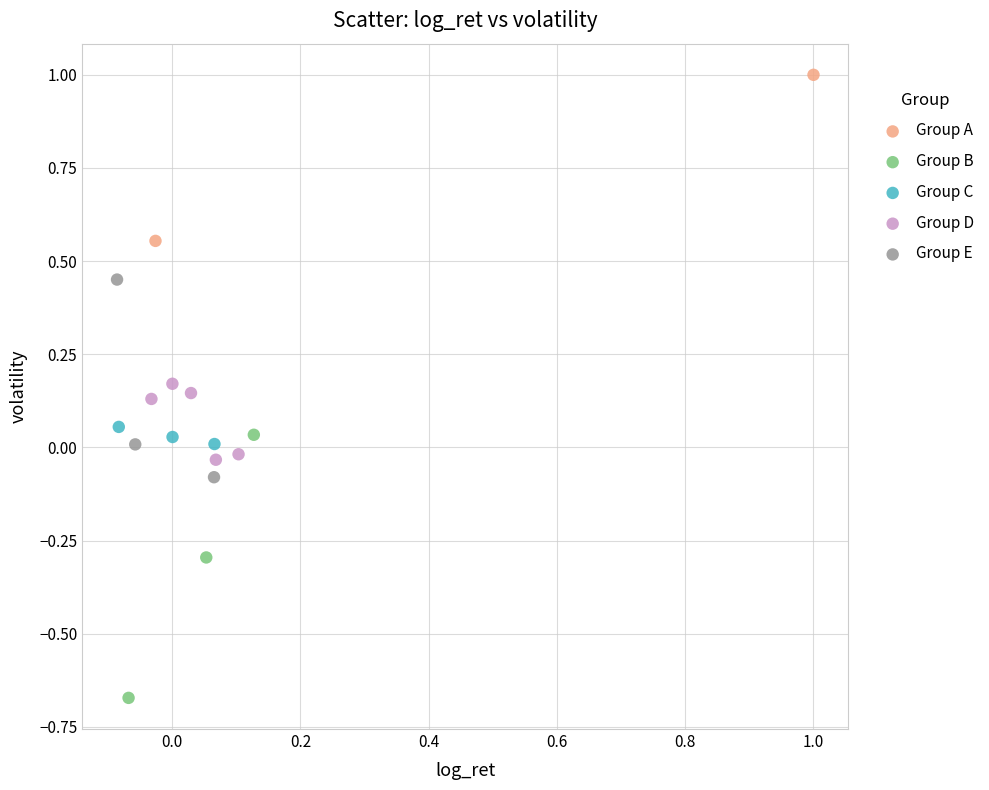

What are all the series names shown in the legend?

Group A, Group B, Group C, Group D, Group E